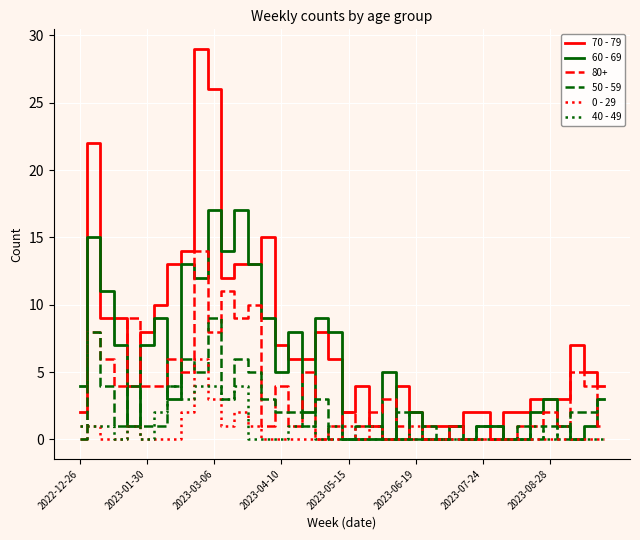

Which series has the widest spread of values?

70 - 79